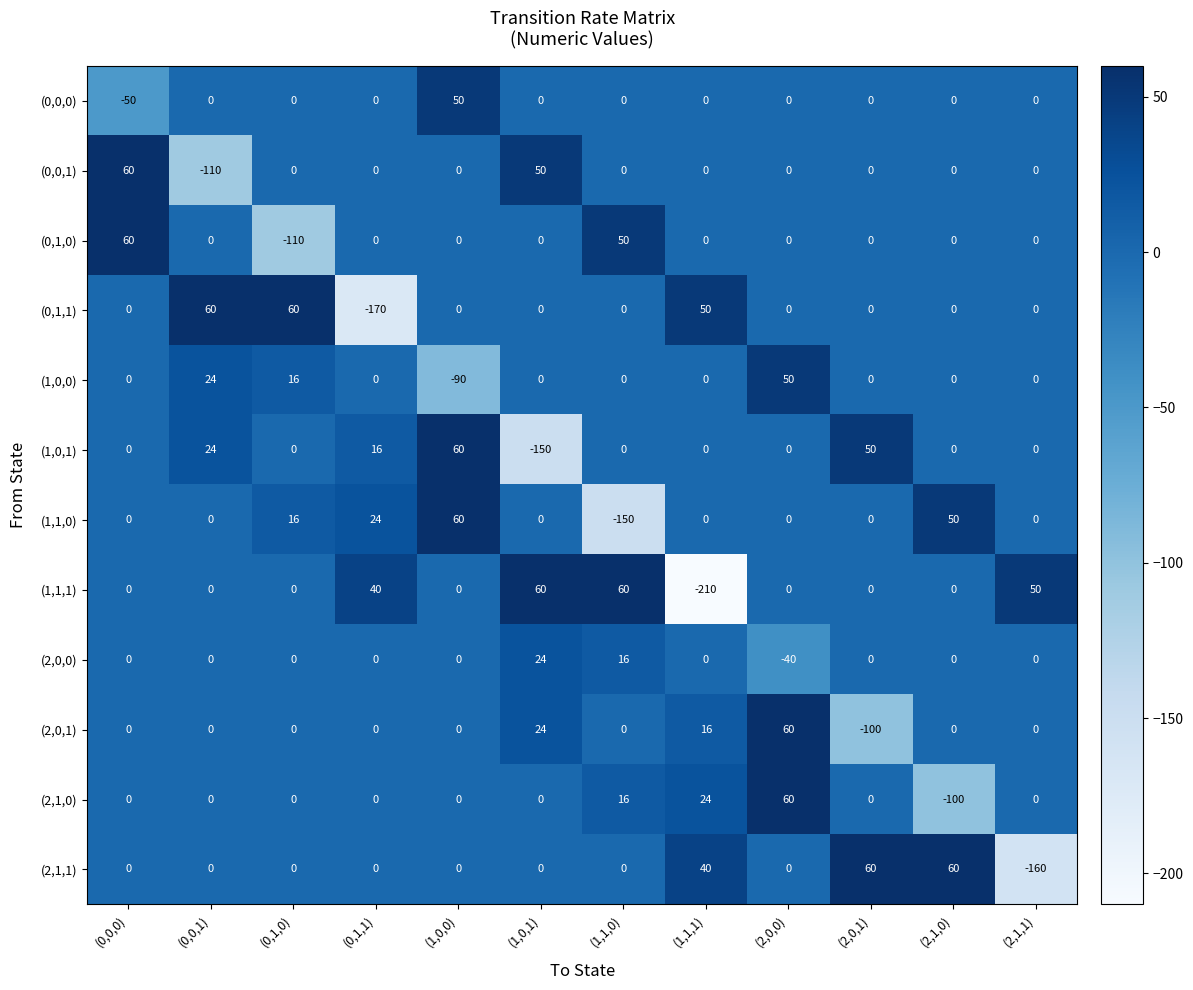

How many categories are shown in the chart?

12